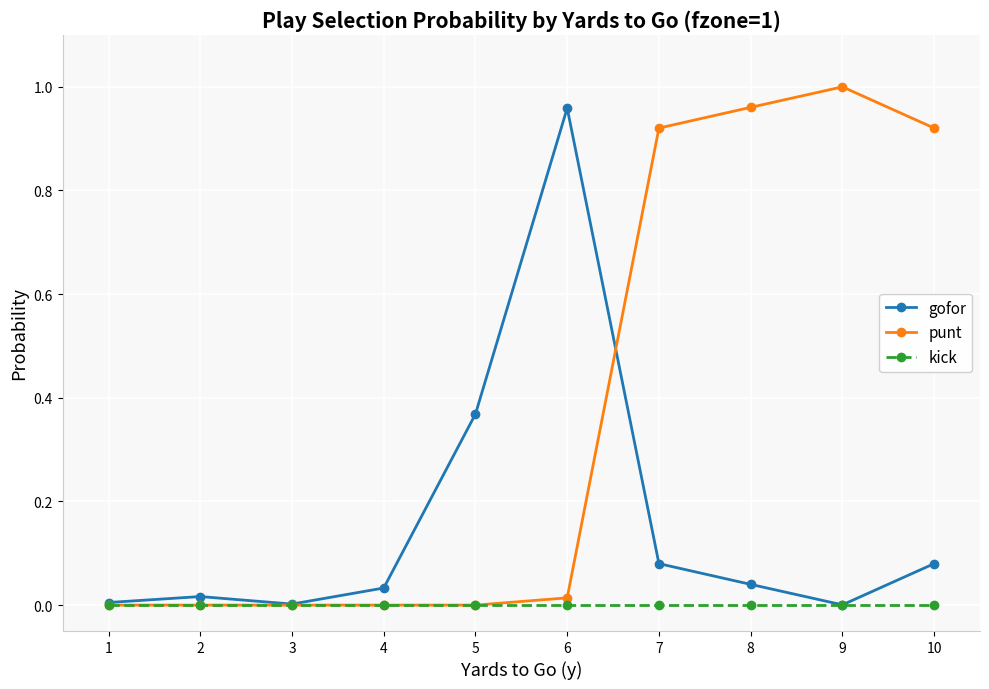

Which category has the highest value across all series?

9